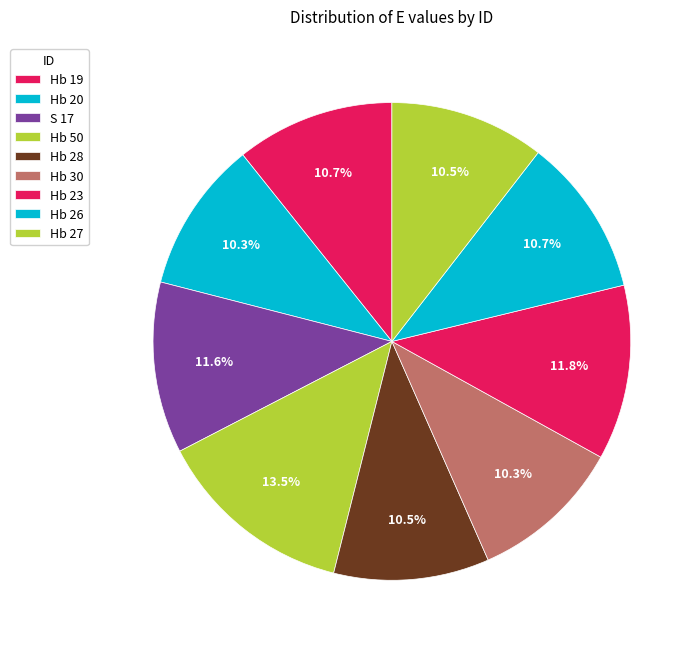

How many segments does this pie chart have?

9